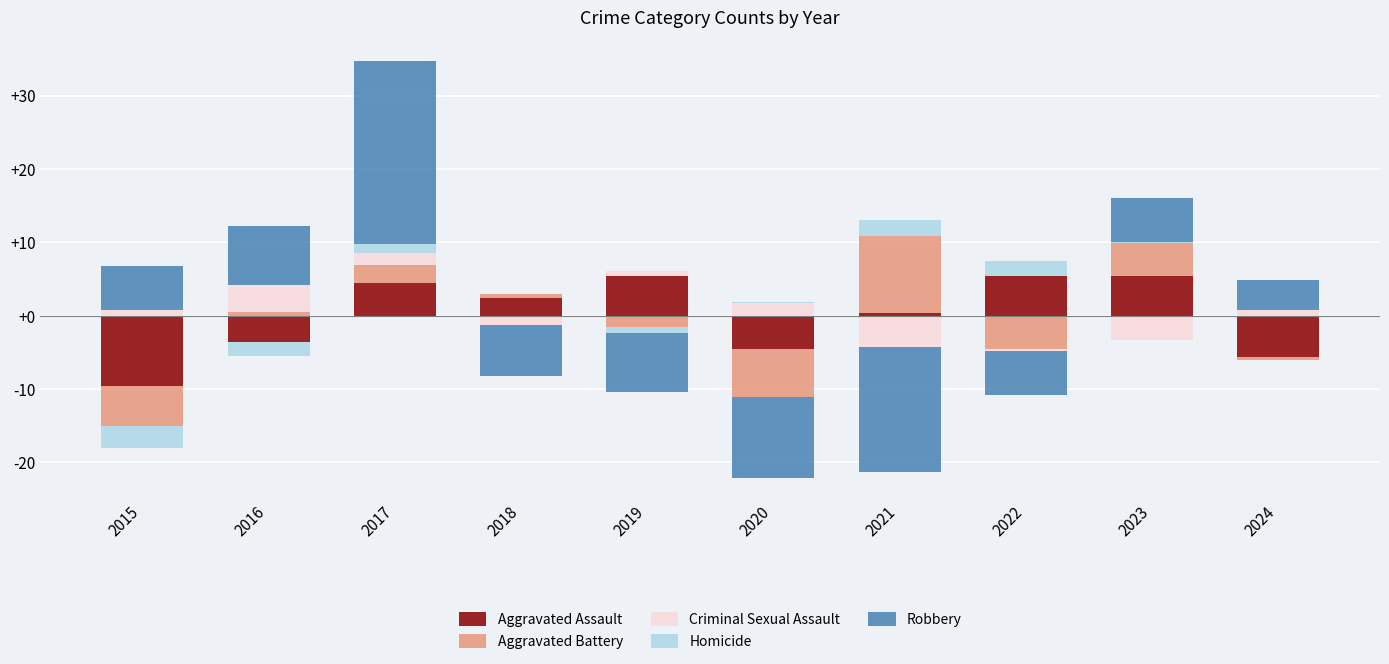

How many bars are there in each group?

5